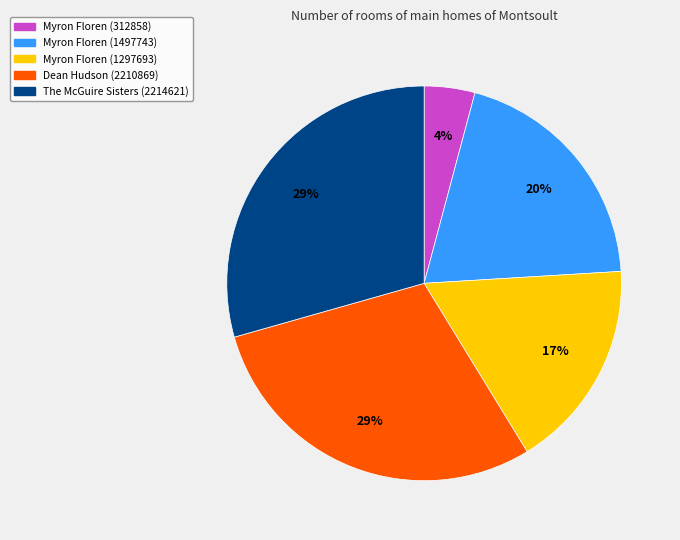

What is the smallest slice in the pie chart?

Myron Floren (312858)